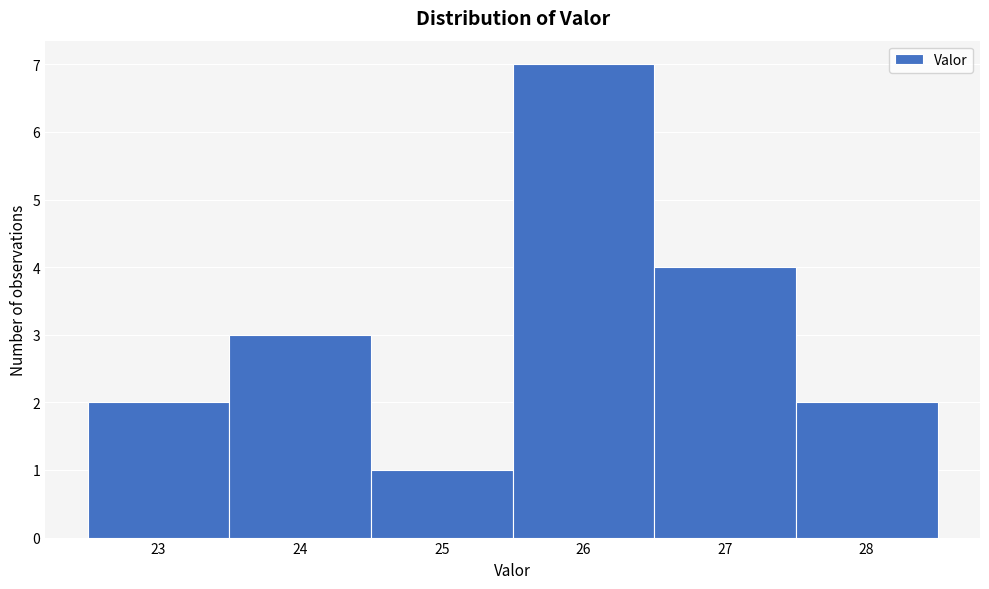

Reading left to right, list every bar in this chart as the range it spans on the x-axis followed by its height. The values are not printed on the chart, so give them approximately, as read against the axis.

22.5 to 23.5: 2
23.5 to 24.5: 3
24.5 to 25.5: 1
25.5 to 26.5: 7
26.5 to 27.5: 4
27.5 to 28.5: 2